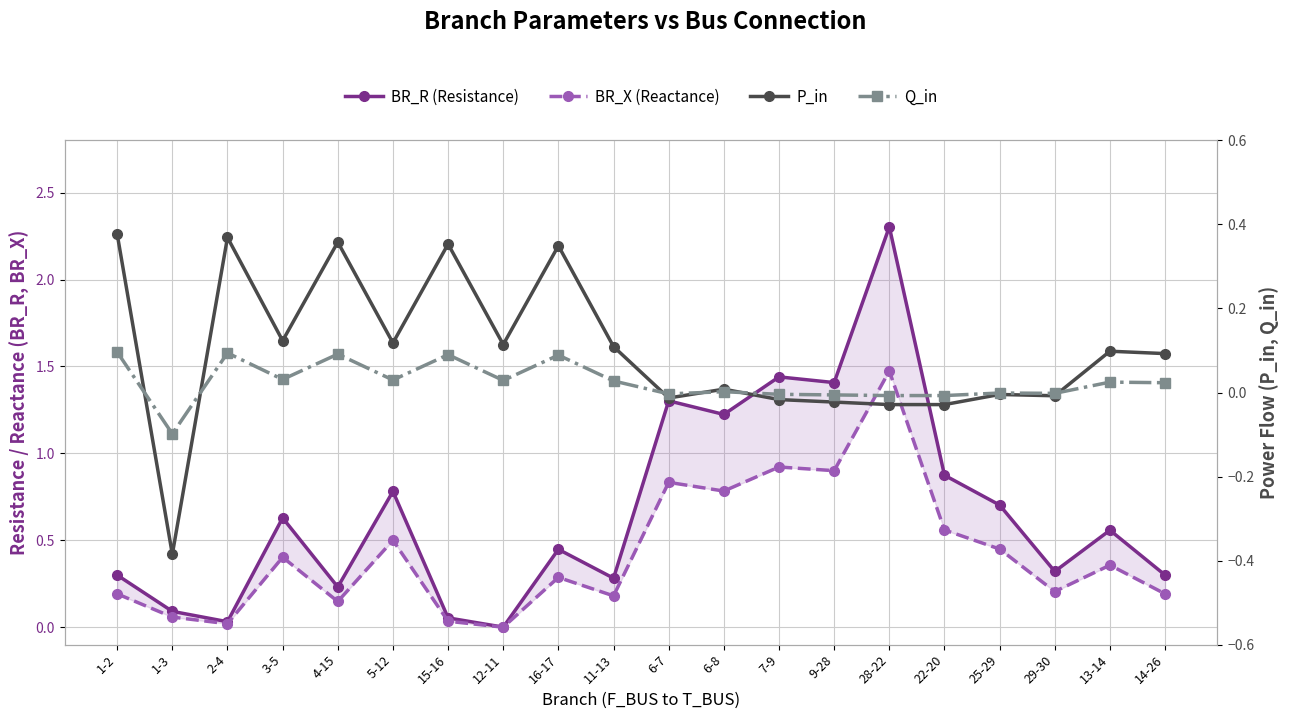

The value of Q_in at 1-3 is -0.1. True or false?

True